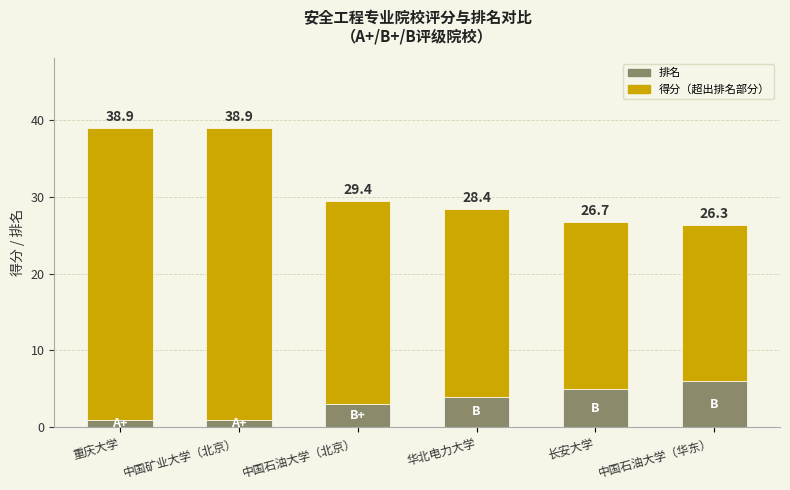

The 得分（超出排名部分） series shows 20.3 at 中国石油大学（华东）. True or false?

True